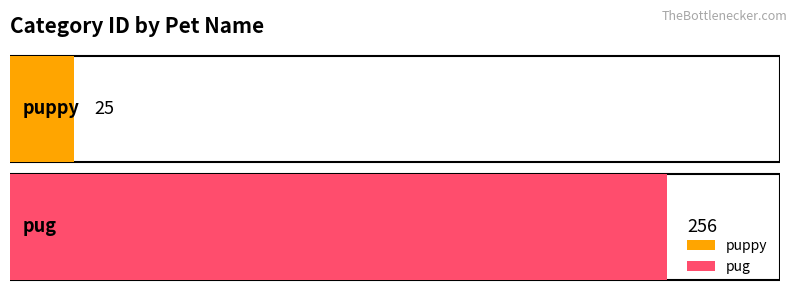

How many bars are there in total?

2